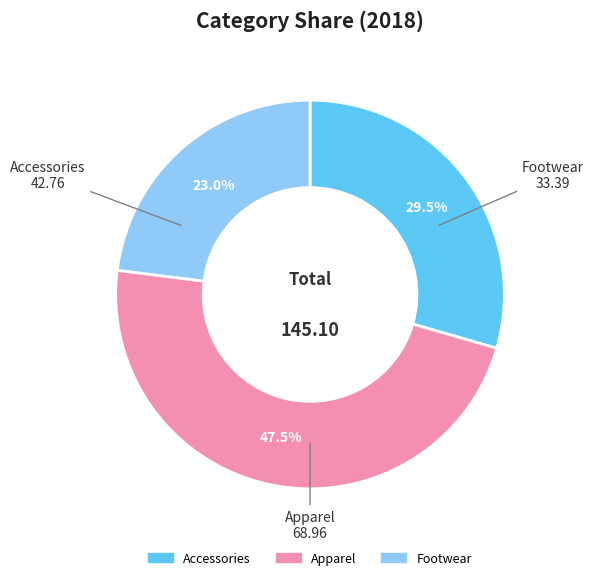

Which slice is the smallest?

Footwear